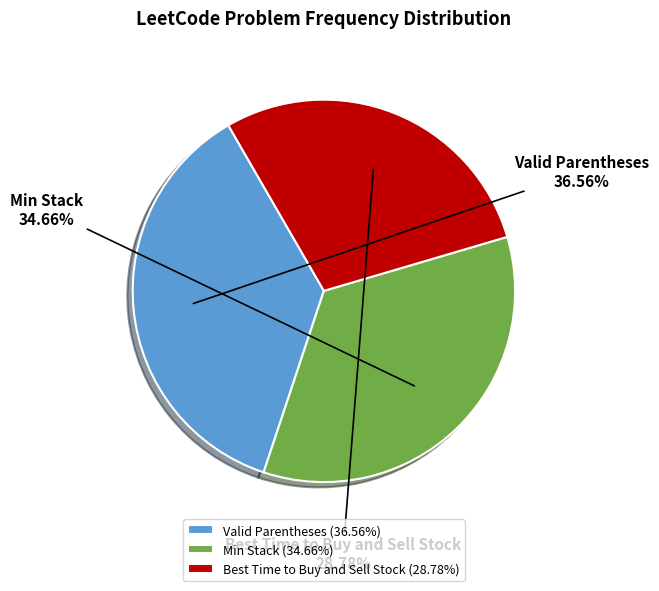

To the nearest percent, what portion does Valid Parentheses represent?

37%